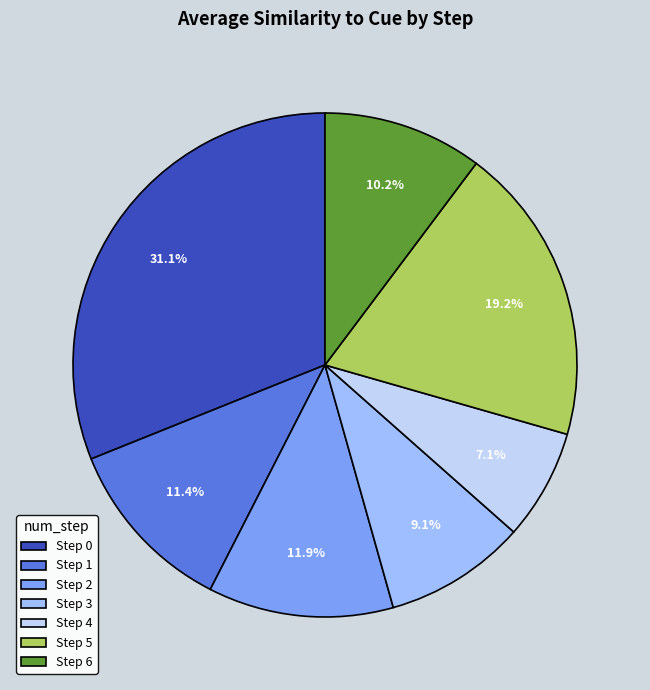

What is the ratio of the value at Step 0 to the value at Step 5?

1.6